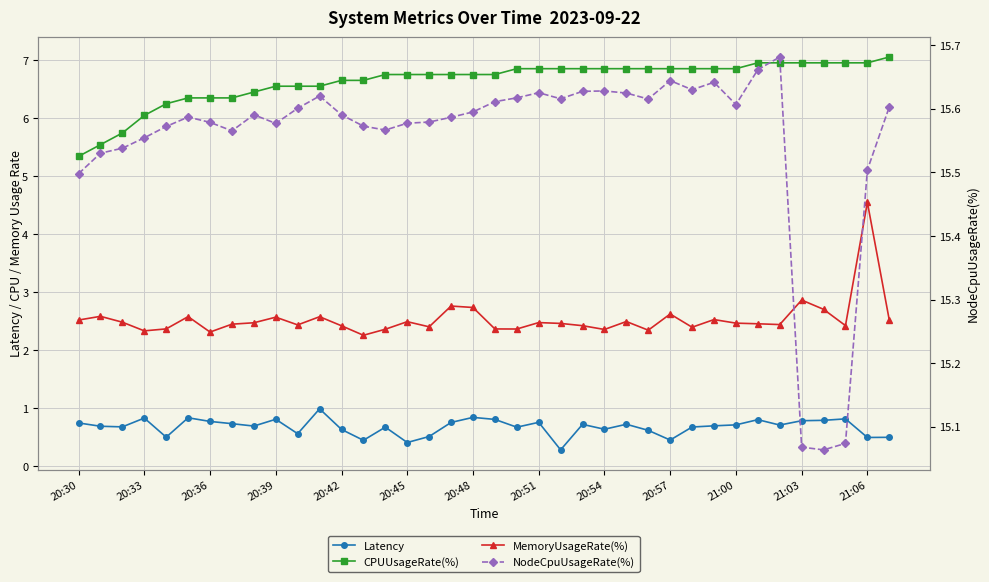

True or false: MemoryUsageRate(%) and Latency cross at least once.

False